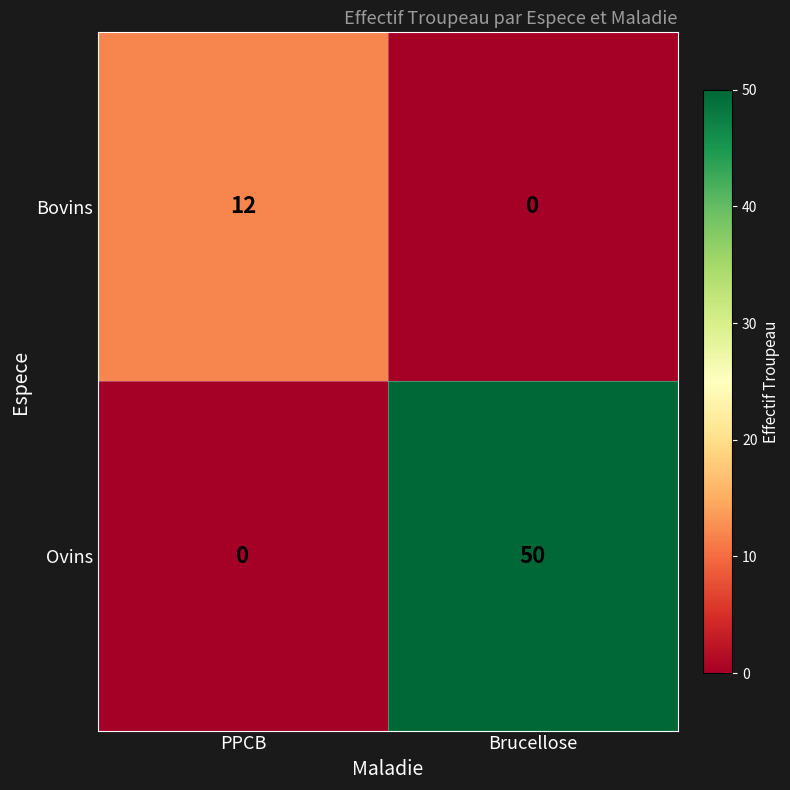

How many series are shown in this chart?

2